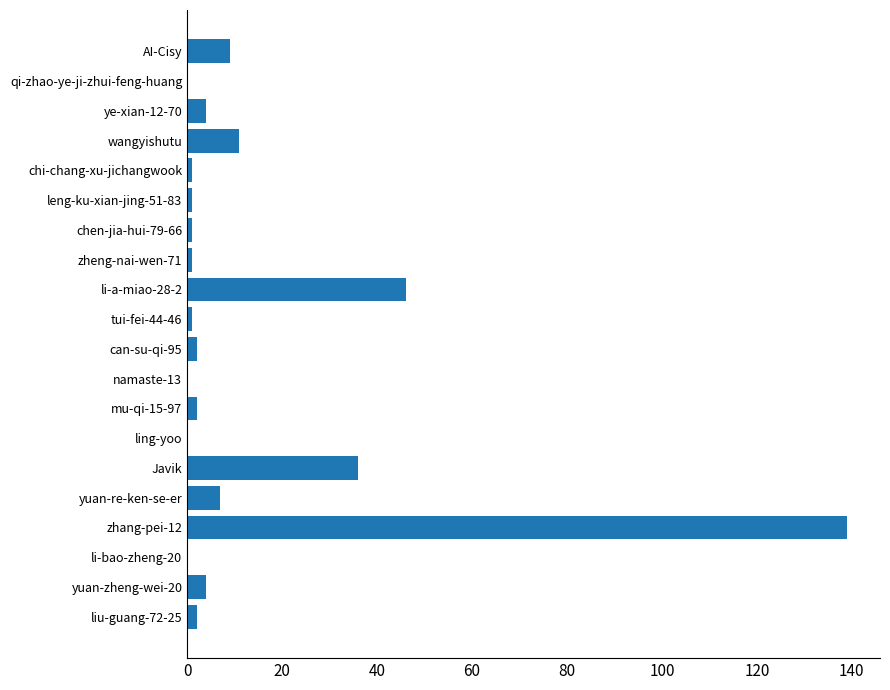

What is the greatest value displayed?

139